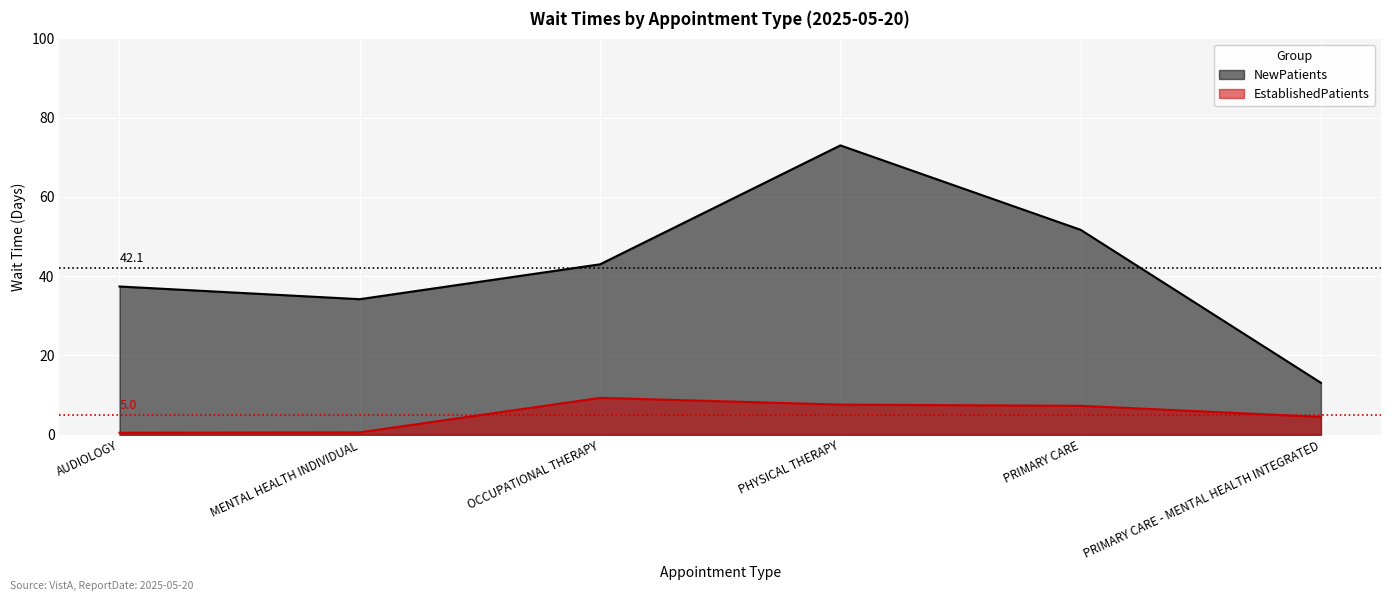

True or false: NewPatients has a value of 34.2 at MENTAL HEALTH INDIVIDUAL.

True